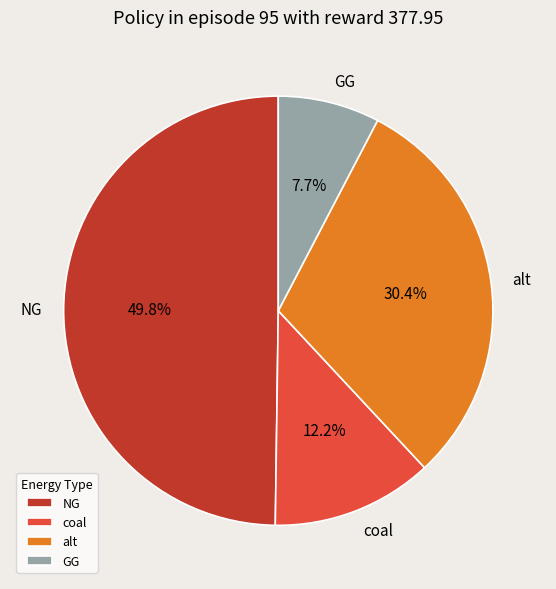

To the nearest percent, what is the difference between the largest and smallest slice percentages?

42%